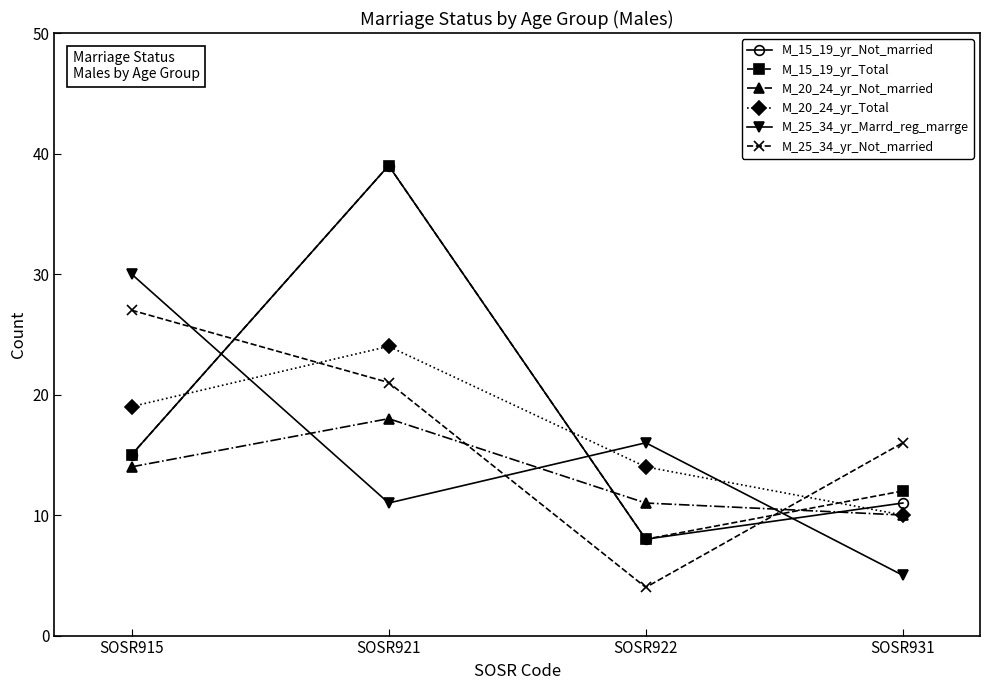

Reading left to right, what are all the values shown in this chart?

M_15_19_yr_Not_married: SOSR915=15	SOSR921=39	SOSR922=8	SOSR931=11
M_15_19_yr_Total: SOSR915=15	SOSR921=39	SOSR922=8	SOSR931=12
M_20_24_yr_Not_married: SOSR915=14	SOSR921=18	SOSR922=11	SOSR931=10
M_20_24_yr_Total: SOSR915=19	SOSR921=24	SOSR922=14	SOSR931=10
M_25_34_yr_Marrd_reg_marrge: SOSR915=30	SOSR921=11	SOSR922=16	SOSR931=5
M_25_34_yr_Not_married: SOSR915=27	SOSR921=21	SOSR922=4	SOSR931=16